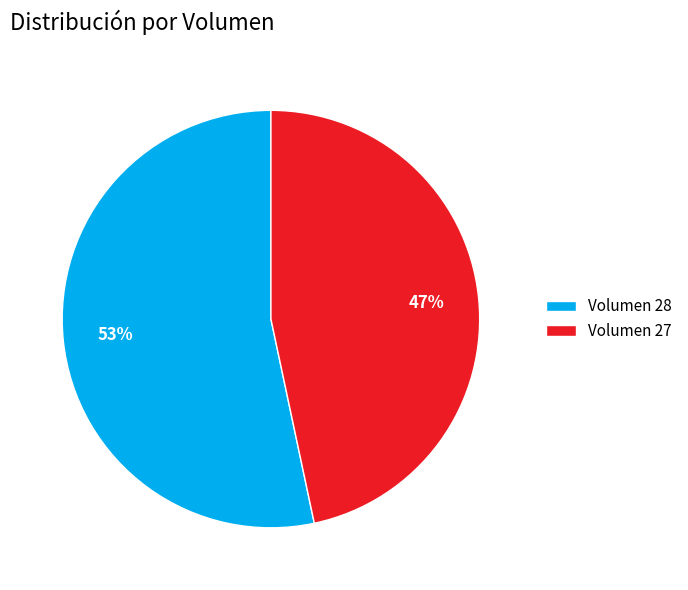

Which category has the biggest portion of the pie?

Volumen 28